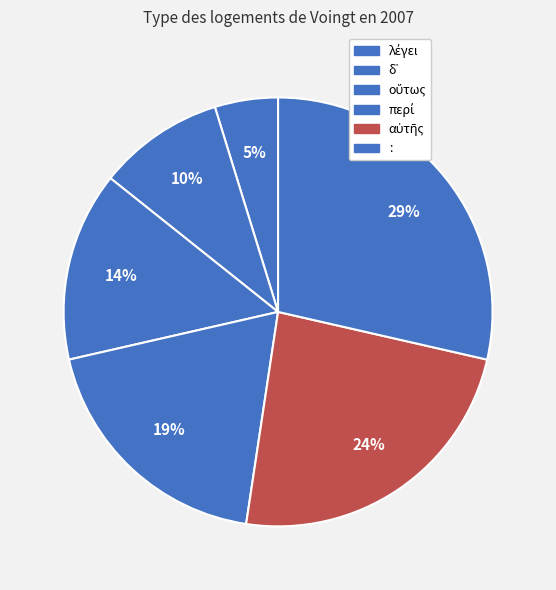

To the nearest percent, what percentage of the pie is δ᾽?

10%